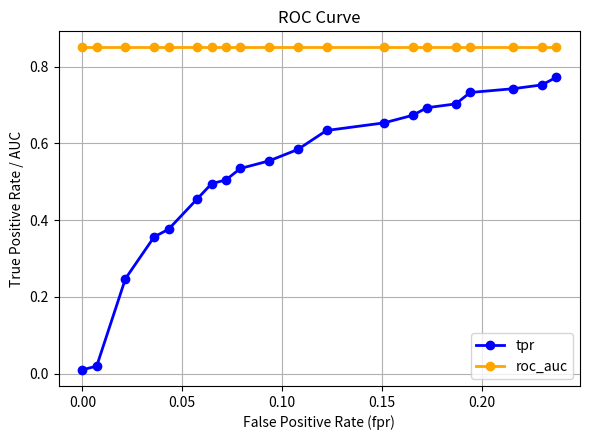

True or false: tpr and roc_auc cross at least once.

False